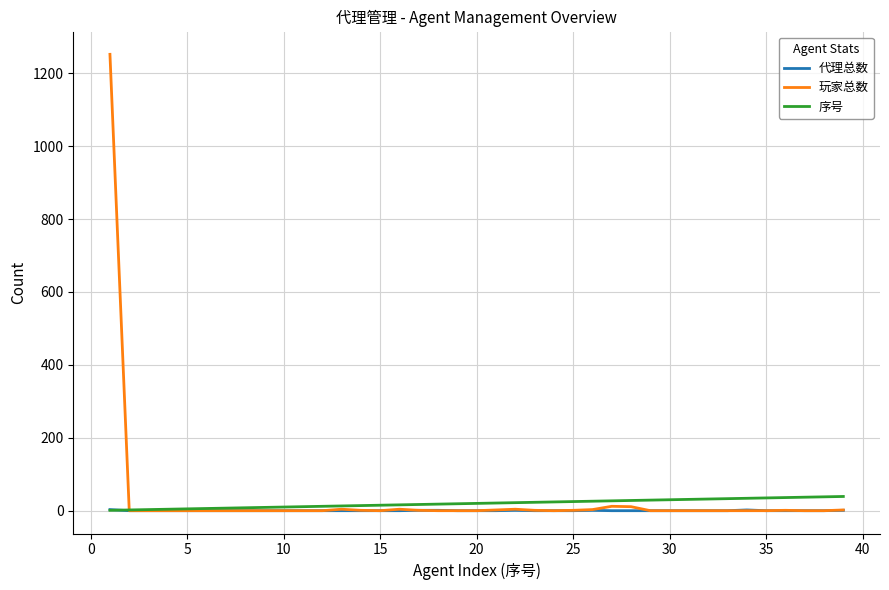

What is the maximum value for 序号?

39